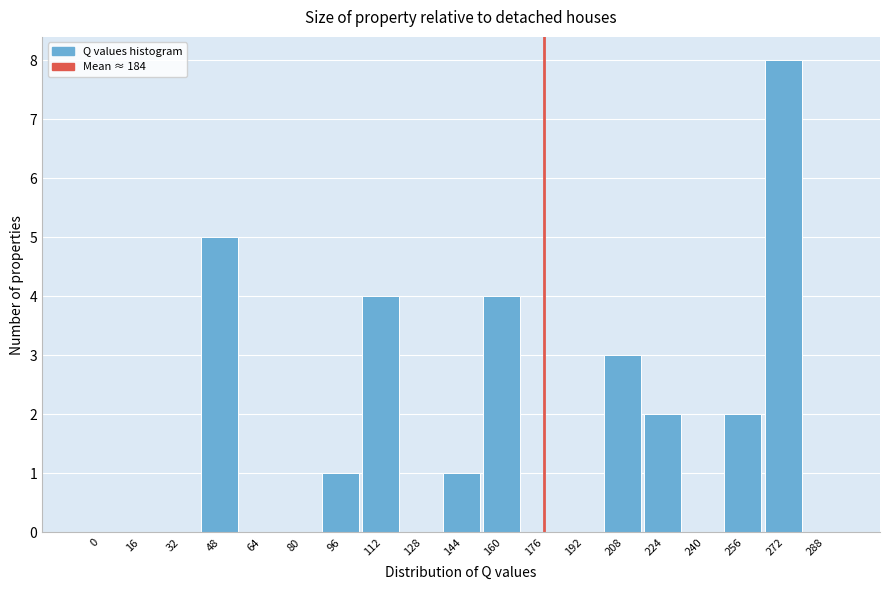

Reading left to right, list all the values displayed in this chart.

0=0	16=0	32=0	48=5	64=0	80=0	96=1	112=4	128=0	144=1	160=4	176=0	192=0	208=3	224=2	240=0	256=2	272=8	288=0